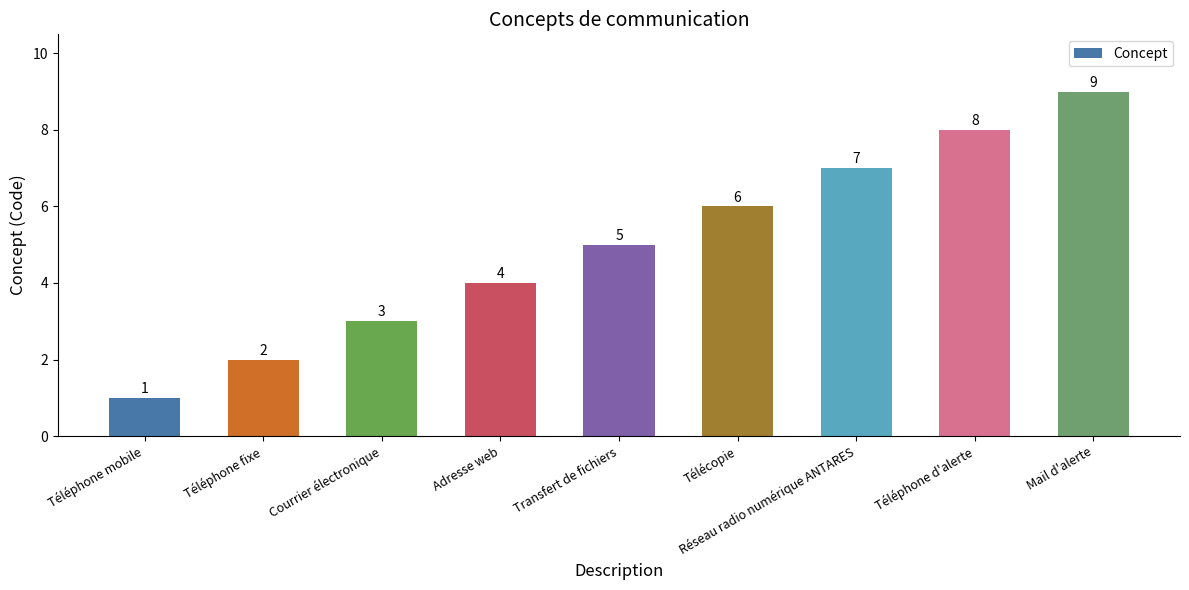

At which label is the value closest to 5?

Transfert de fichiers